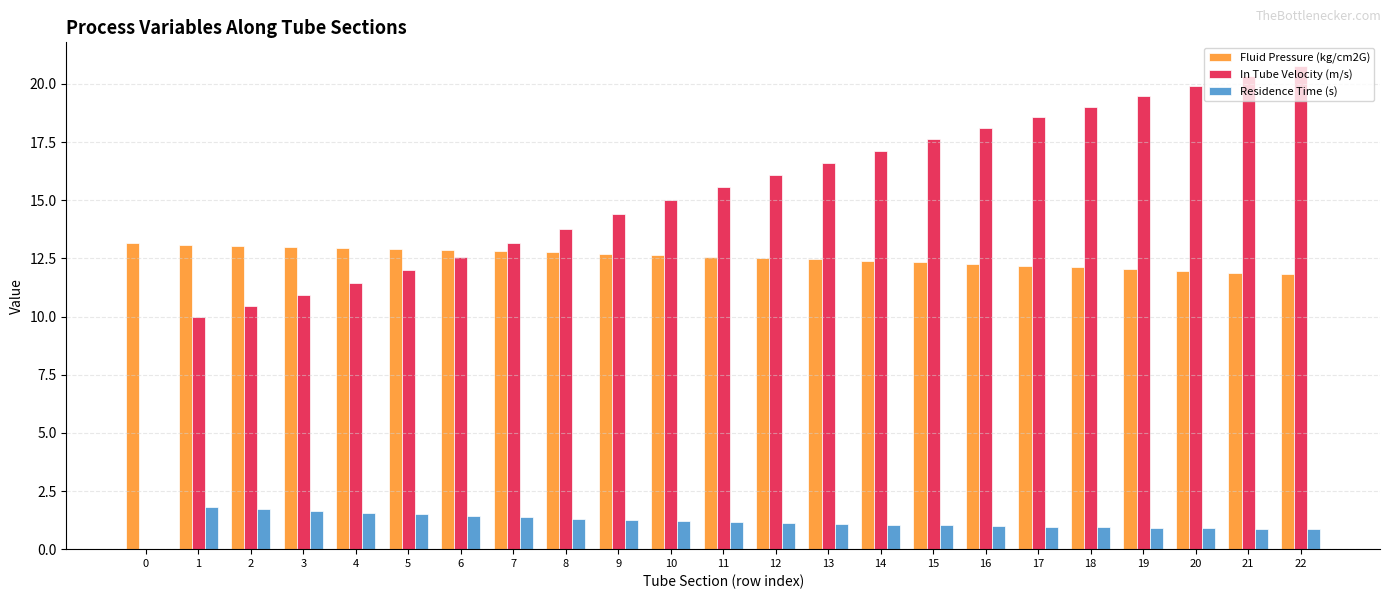

The value of In Tube Velocity (m/s) at 0 is 0.0. True or false?

True